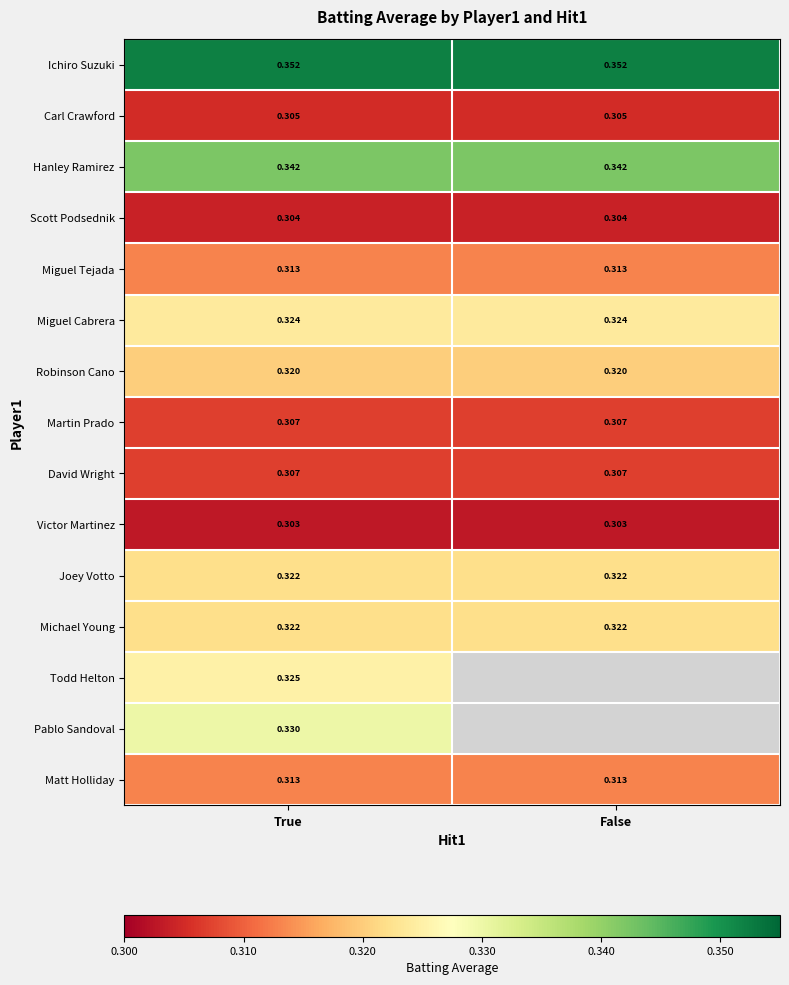

Is the value of Miguel Cabrera at False greater than the value of Robinson Cano at True?

Yes